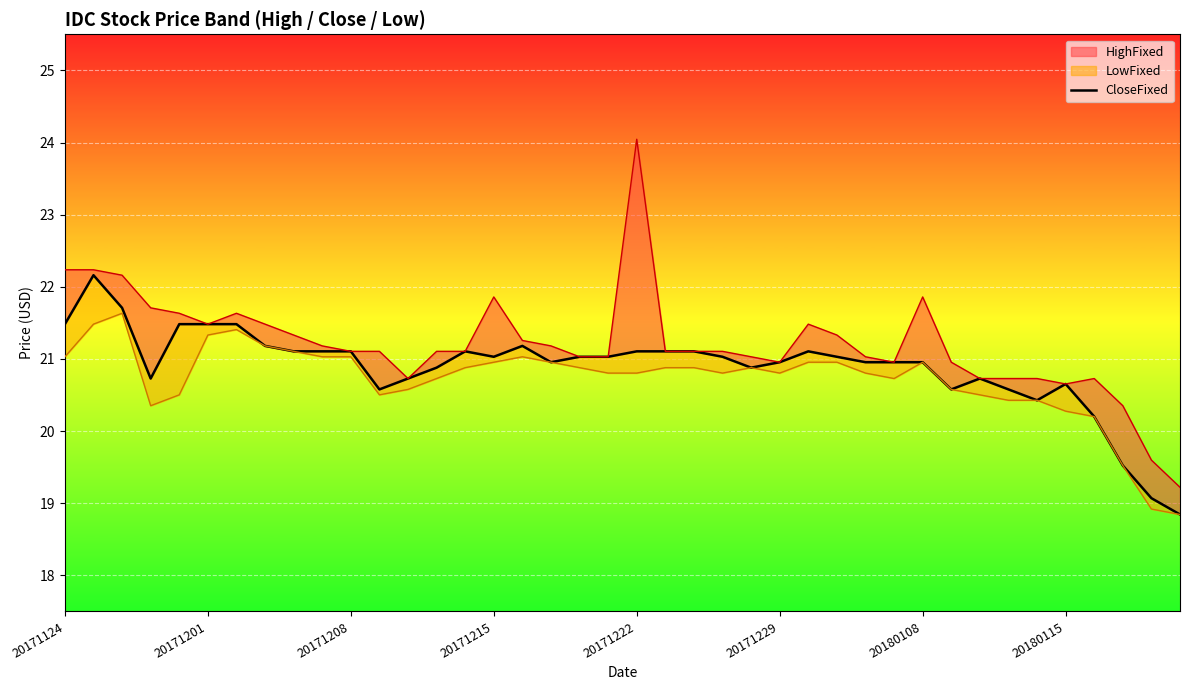

The value at 16 is 21.2. True or false?

True